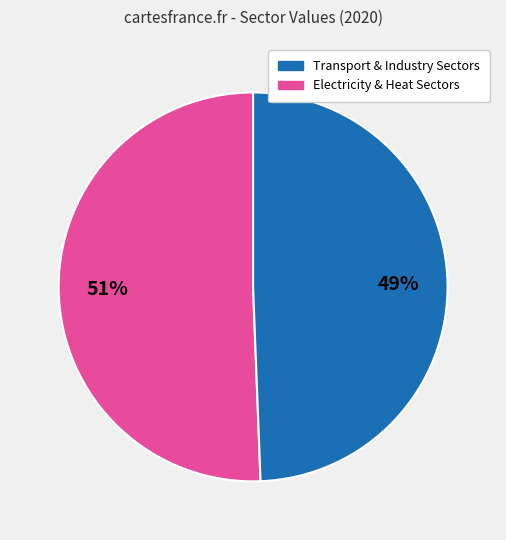

To the nearest percent, what is the average slice percentage?

50%